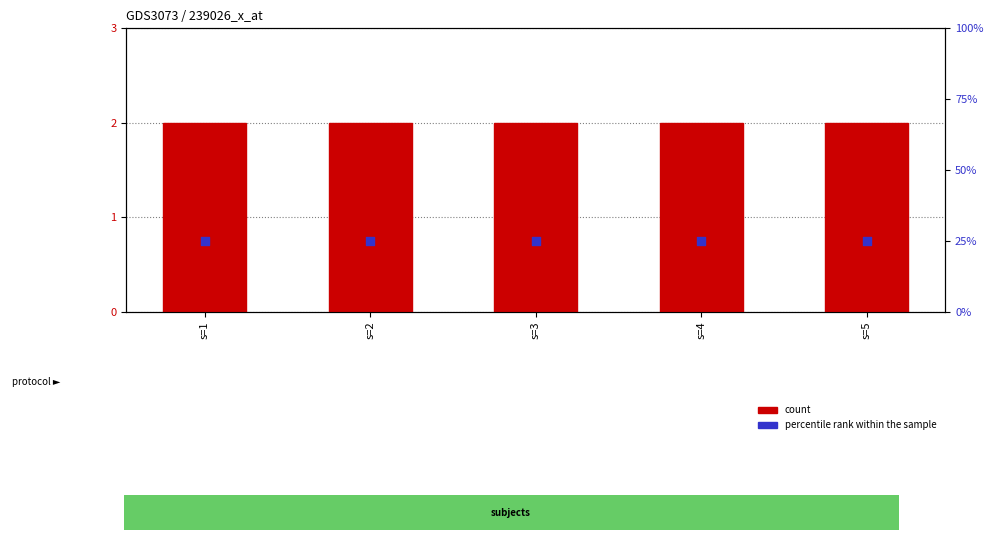

Which series reaches the minimum Y coordinate?

count